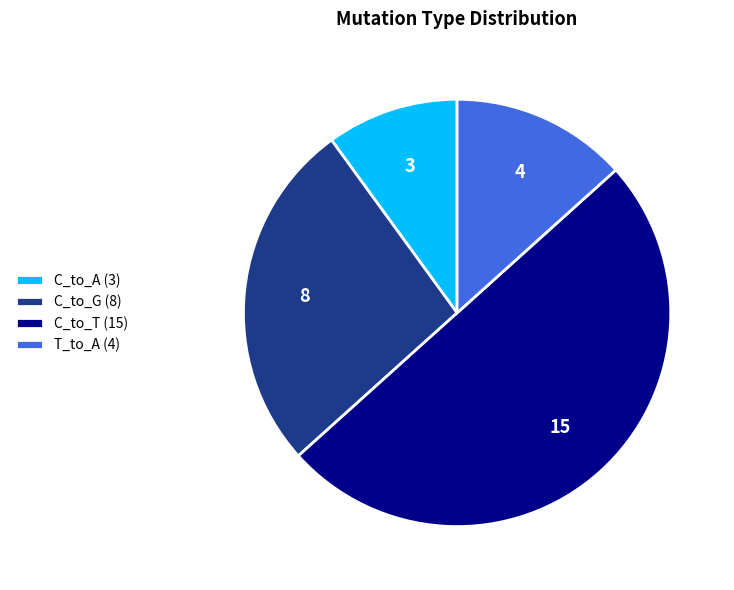

Which category has the smallest portion of the pie?

C_to_A (3)